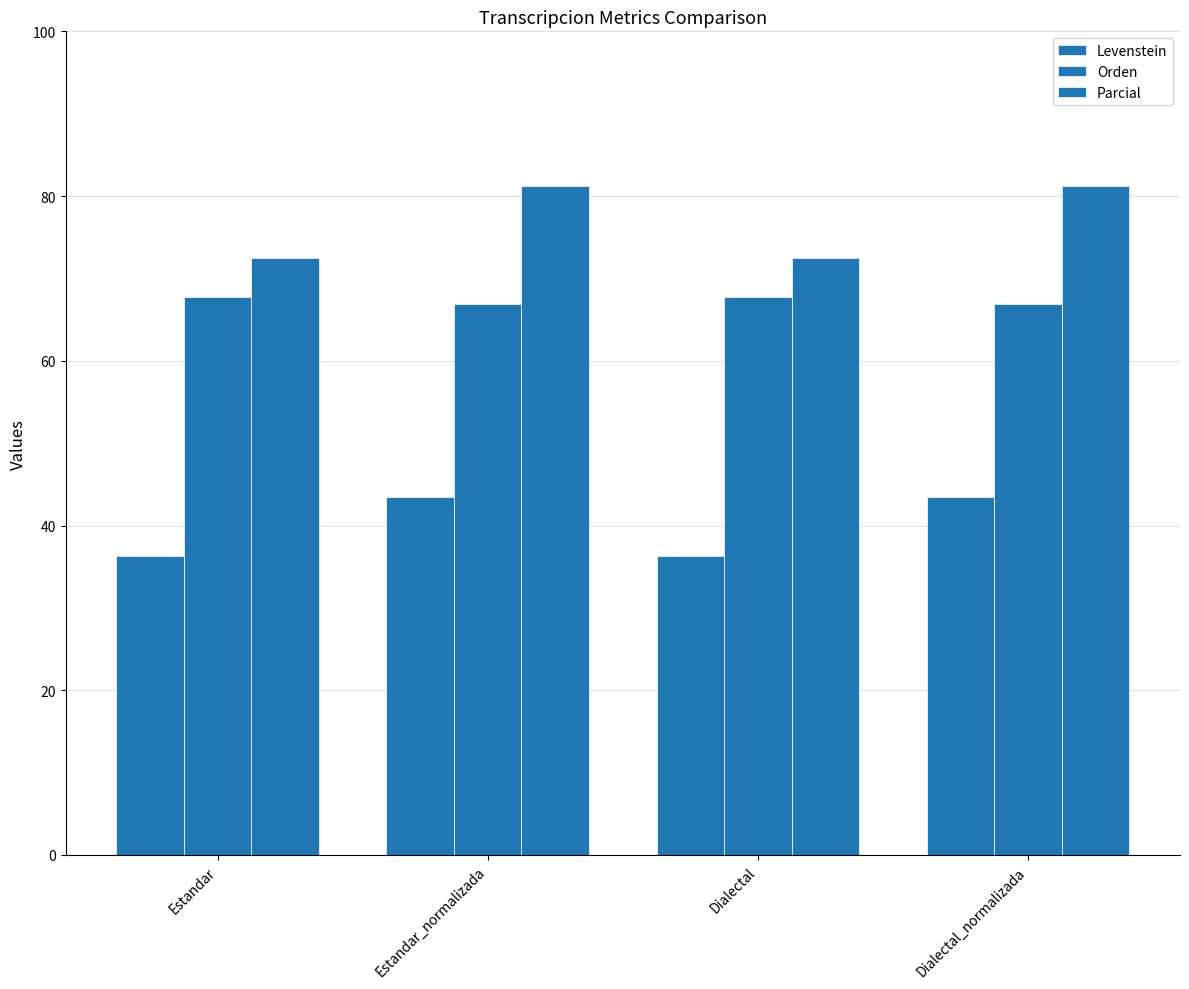

Are the bars grouped side by side (vs. stacked)?

Yes